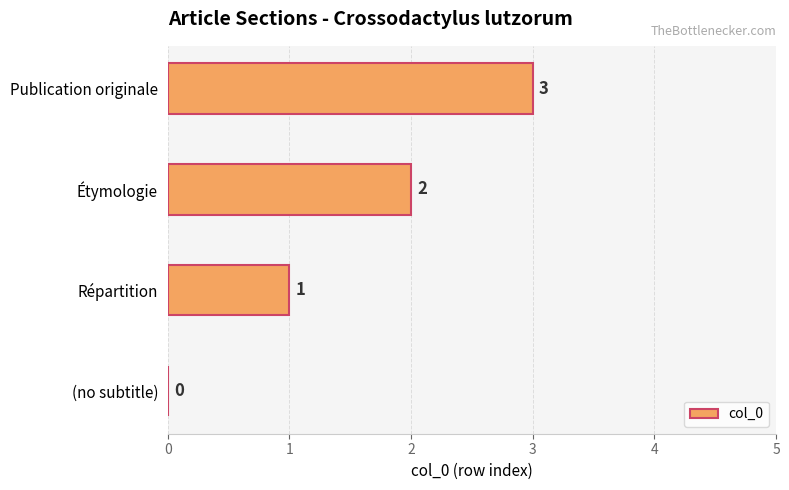

Approximately how many times larger is the value at Répartition compared to Publication originale?

0.3